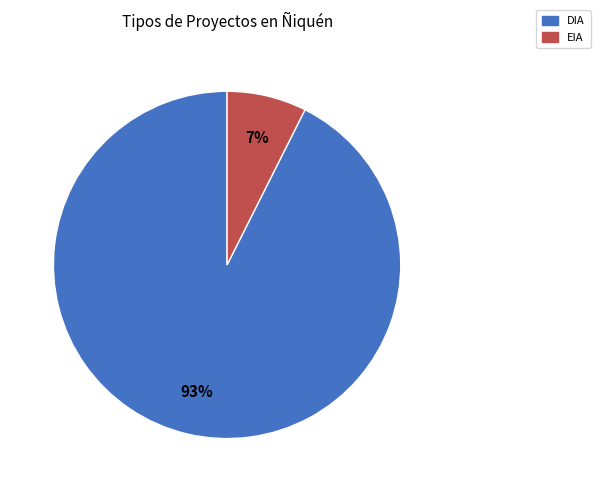

Rank the categories by value from lowest to highest.

EIA, DIA